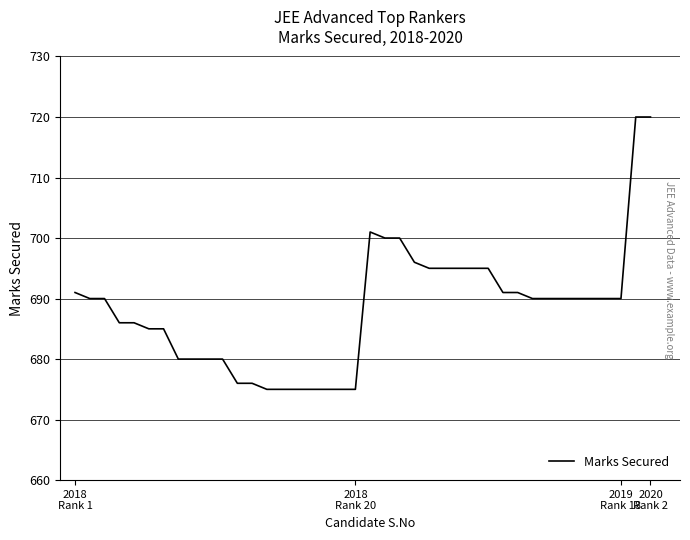

What is the difference between the maximum and minimum values?

45